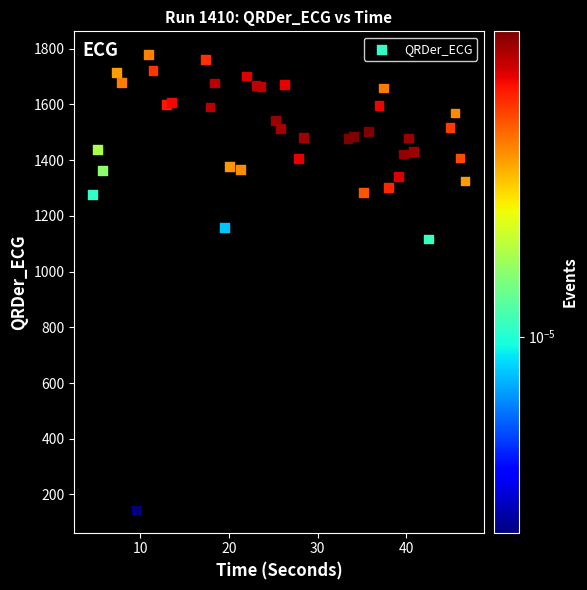

What Y value in the scatter plot is closest to 962?

1116.7